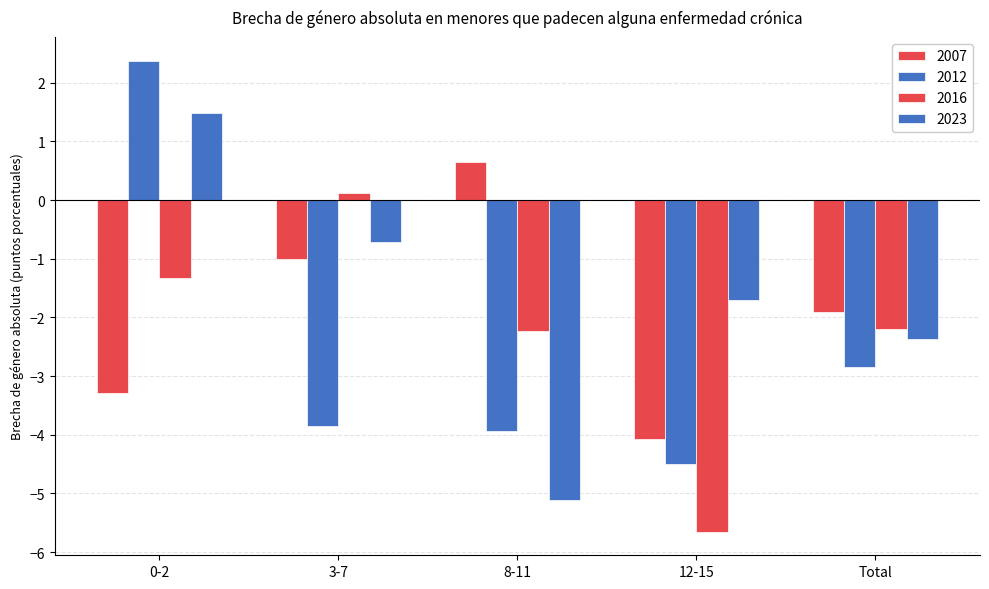

The 2016 series shows -0.9 at 0-2. True or false?

False